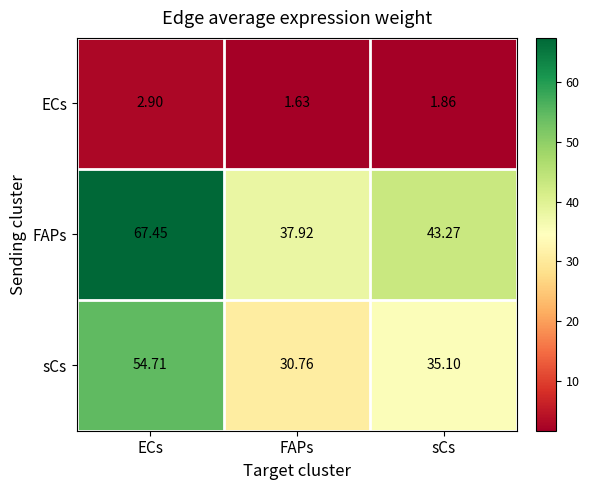

At which category does the chart reach its peak across all series?

ECs